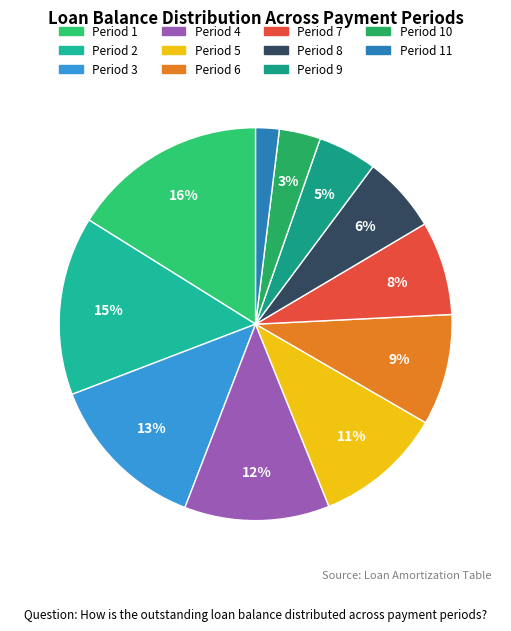

Which slice is the largest?

1